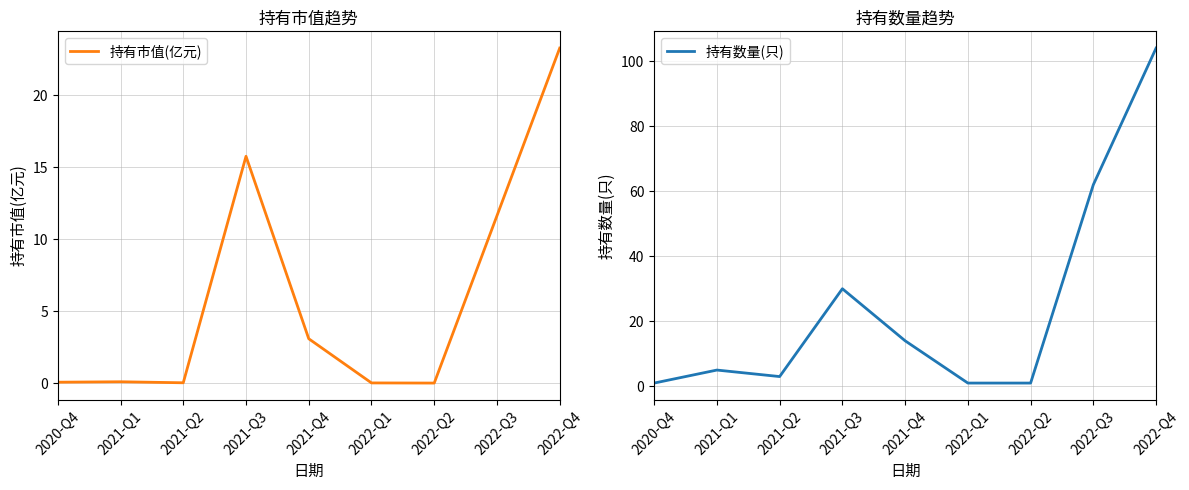

Reading left to right, list all the values displayed in this chart.

持有市值(亿元): 2020-Q4=0.1	2021-Q1=0.1	2021-Q2=0.0	2021-Q3=15.8	2021-Q4=3.1	2022-Q1=0.0	2022-Q2=0.0	2022-Q3=11.6	2022-Q4=23.3
持有数量(只): 2020-Q4=1.0	2021-Q1=5.0	2021-Q2=3.0	2021-Q3=30.0	2021-Q4=14.0	2022-Q1=1.0	2022-Q2=1.0	2022-Q3=62.0	2022-Q4=104.0